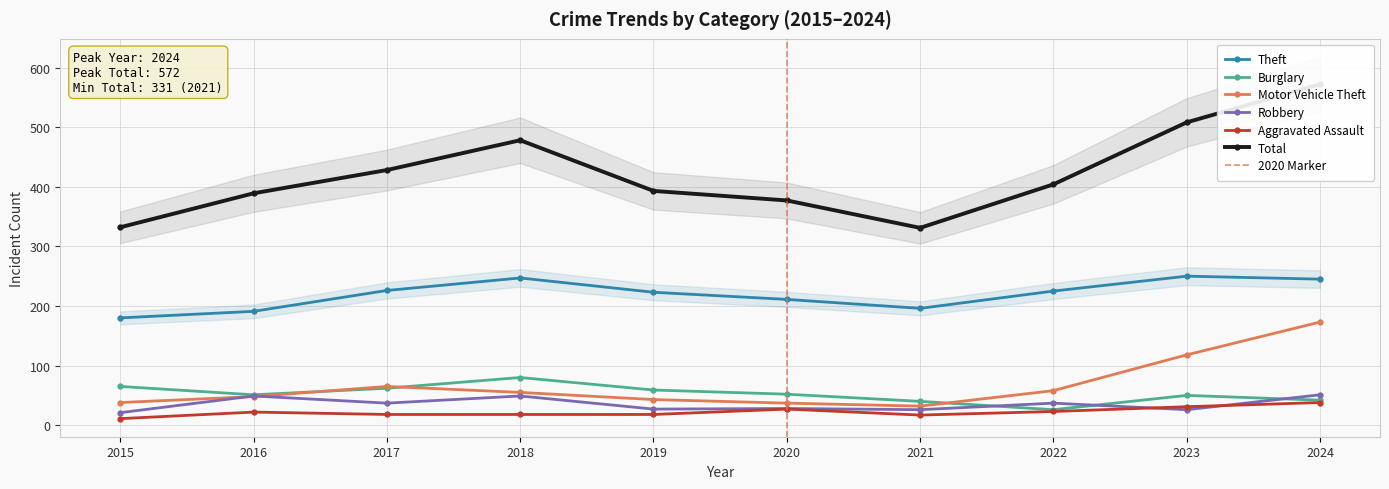

What is the lowest value of the Theft series?

180